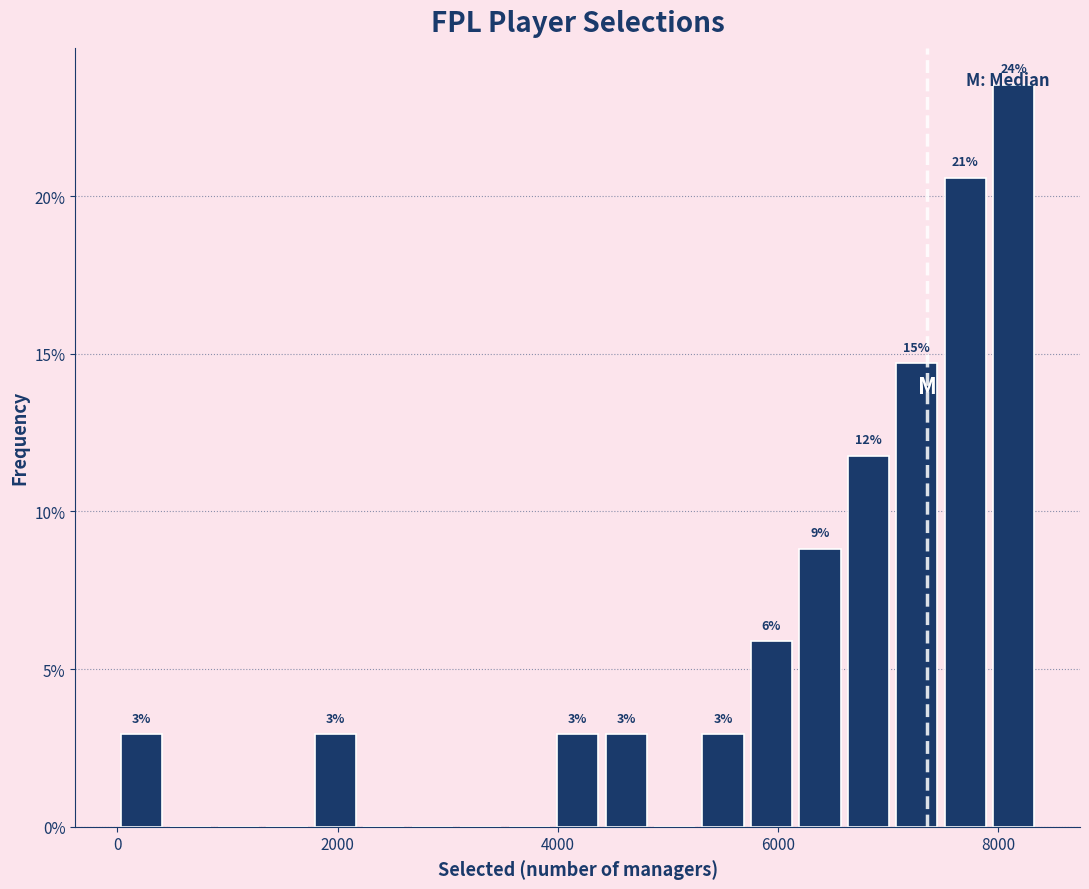

Around what value on the x-axis is the tallest bar? Give the approximate position of its centre, as read against the axis.

8200